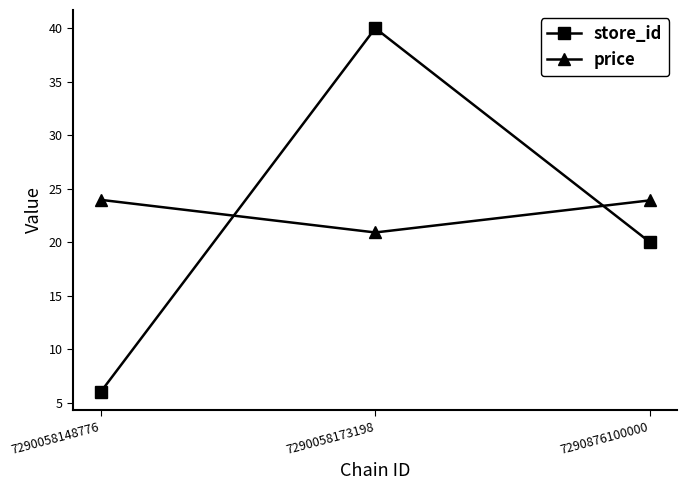

What is the sum of all store_id values?

66.0